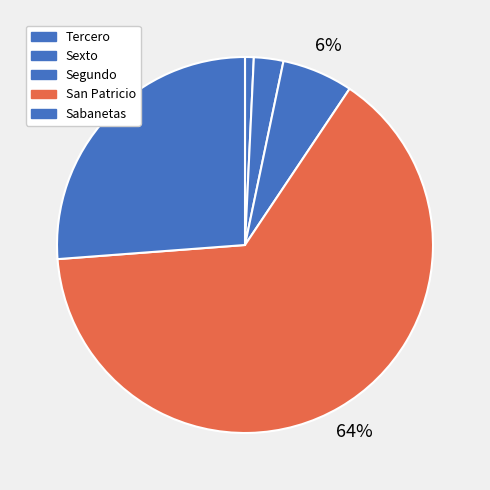

How many segments does this pie chart have?

5